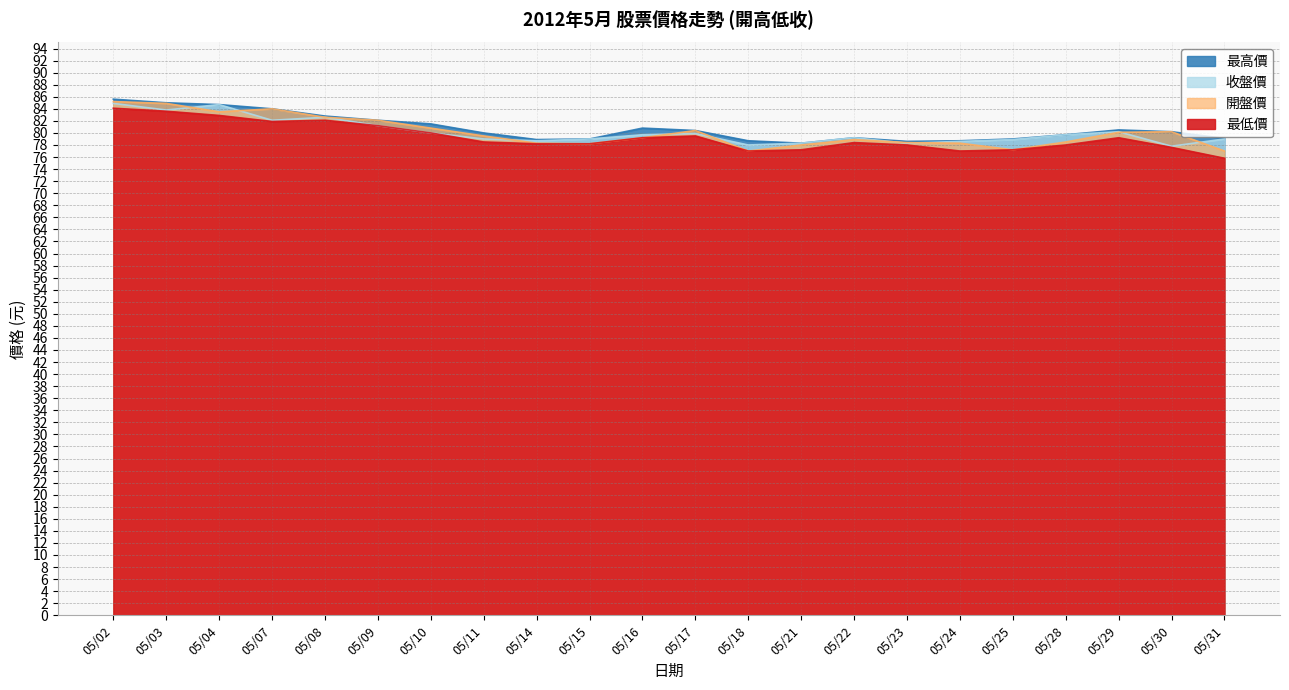

In 最低價, how many points are lower than both neighbors (excluding endpoints)?

3